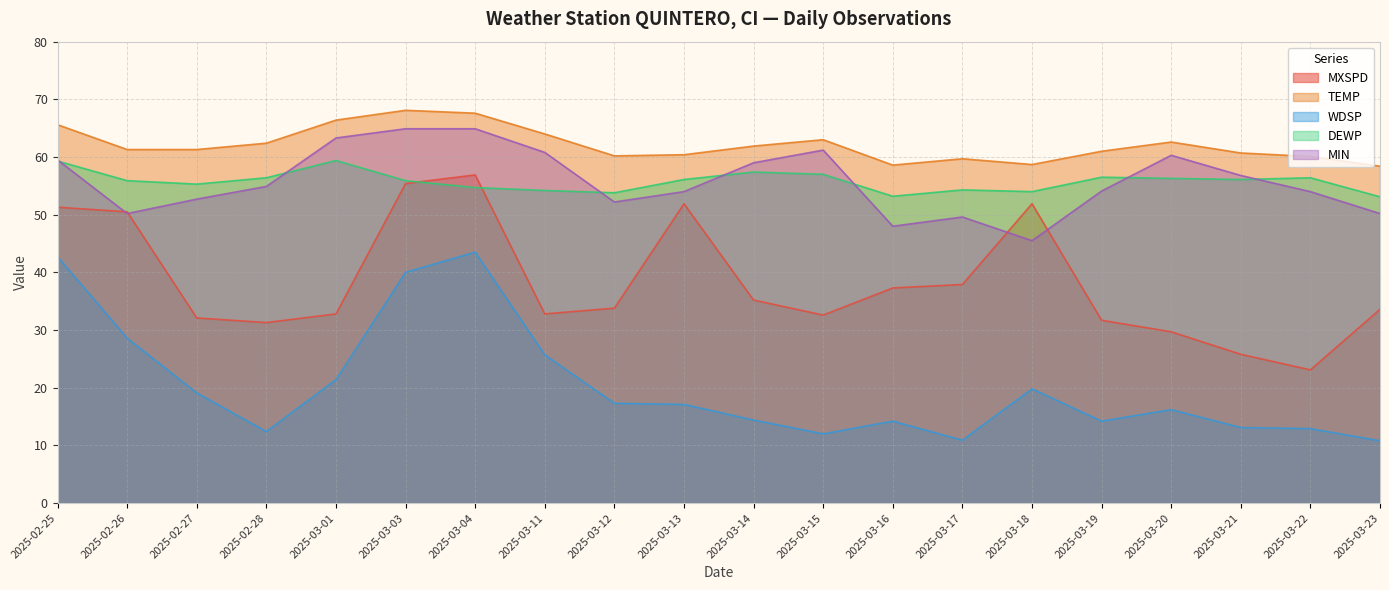

True or false: MXSPD and WDSP cross at least once.

False